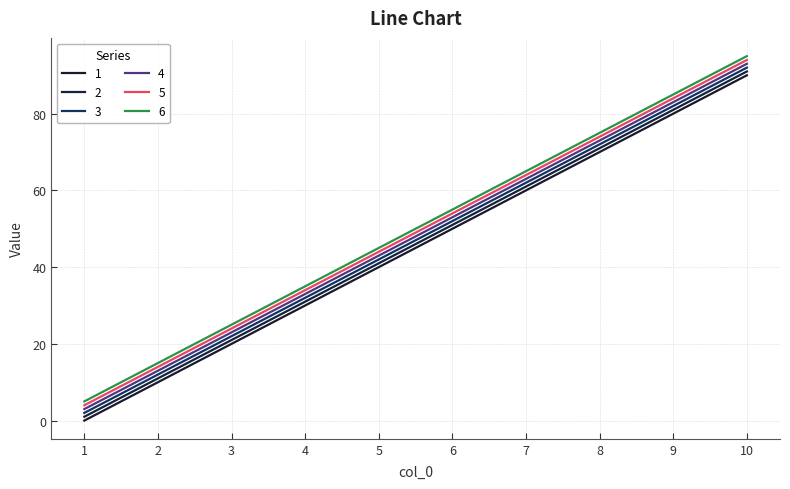

What is the approximate value of 3 at 7?

62